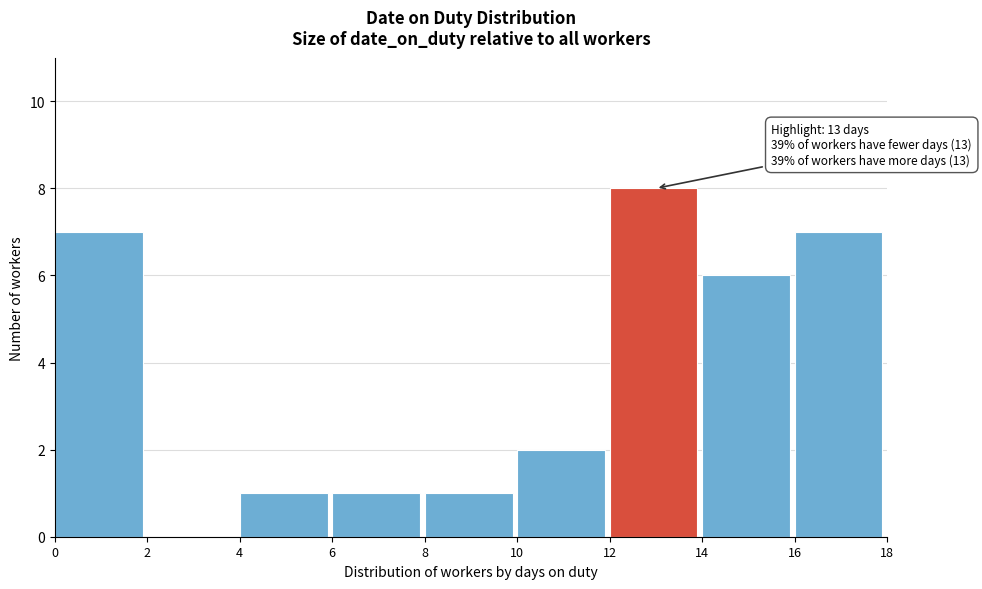

Which range on the x-axis has the tallest bar?

12 to 14